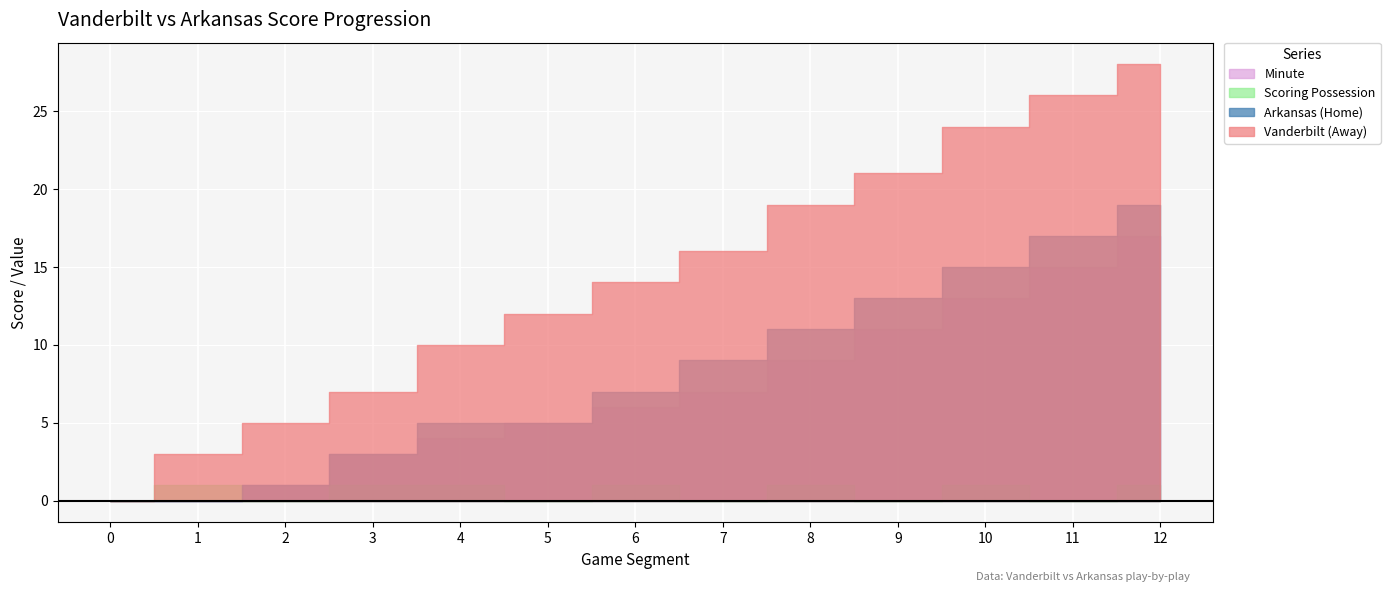

What is the difference between the highest and lowest values at 8?

18